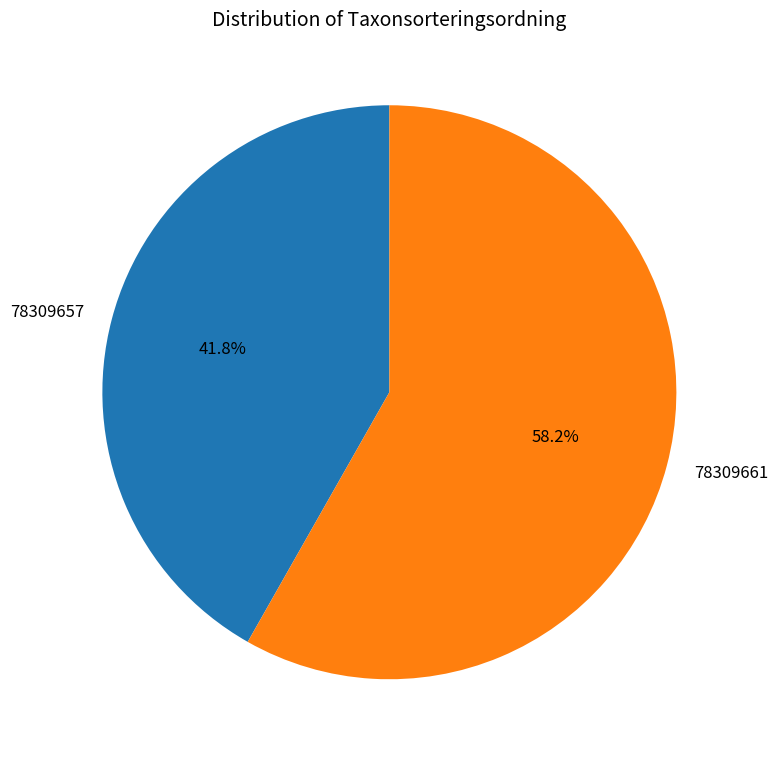

What is the smallest slice in the pie chart?

78309657